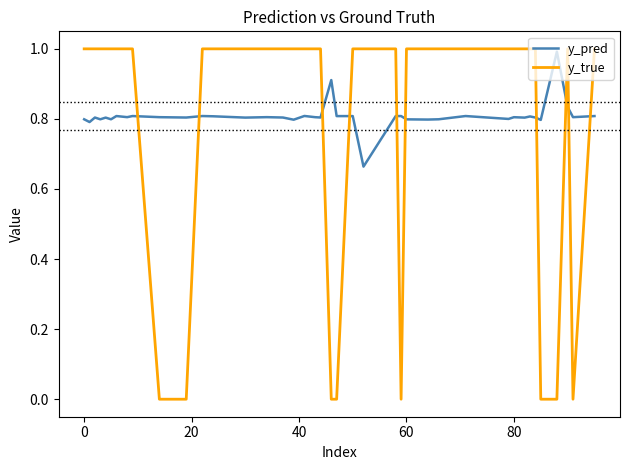

How many lines are shown in the chart?

2